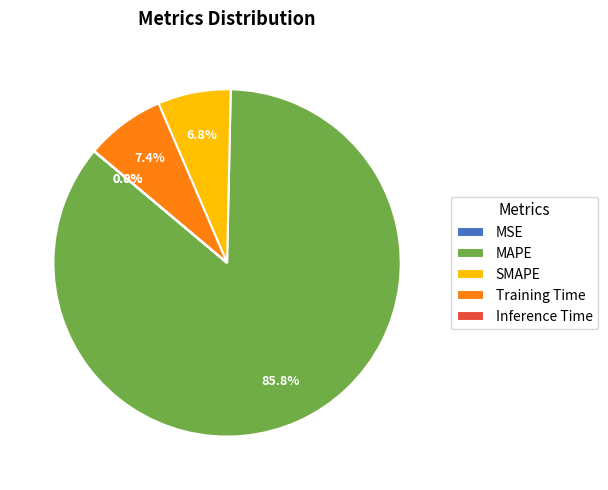

What is the largest slice in the pie chart?

MAPE